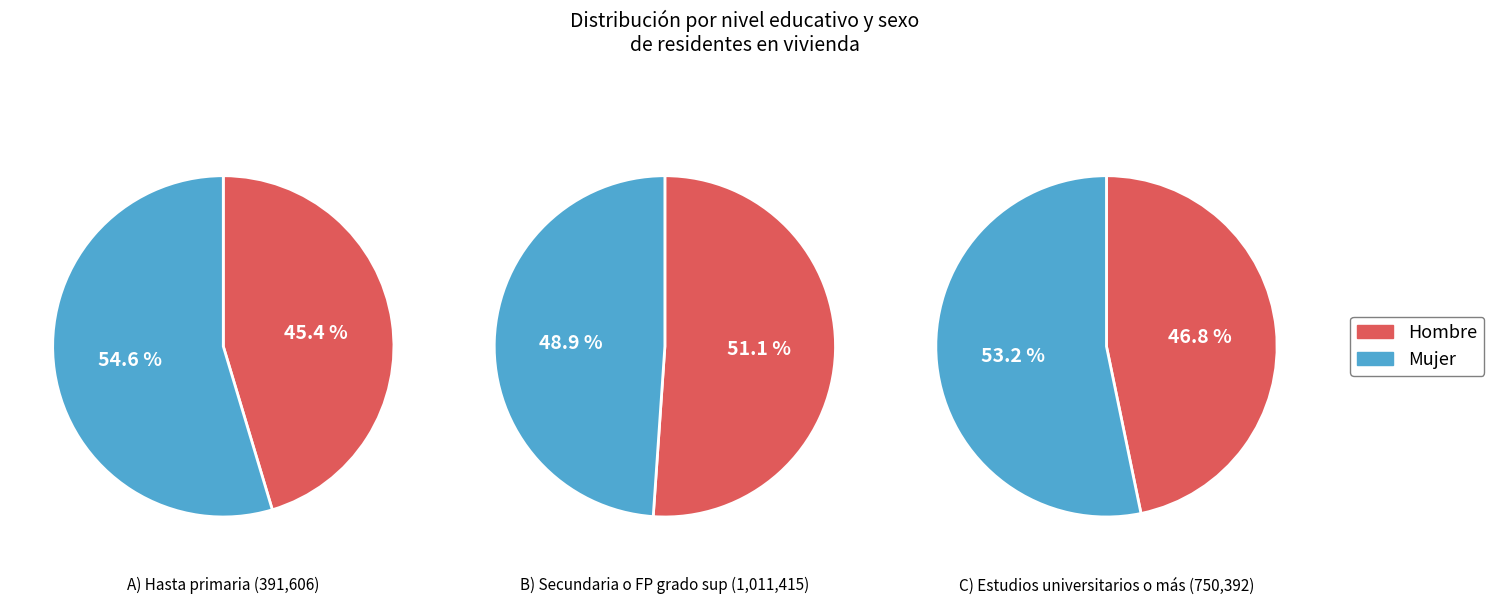

True or false: Mujer accounts for 66% of the total.

False